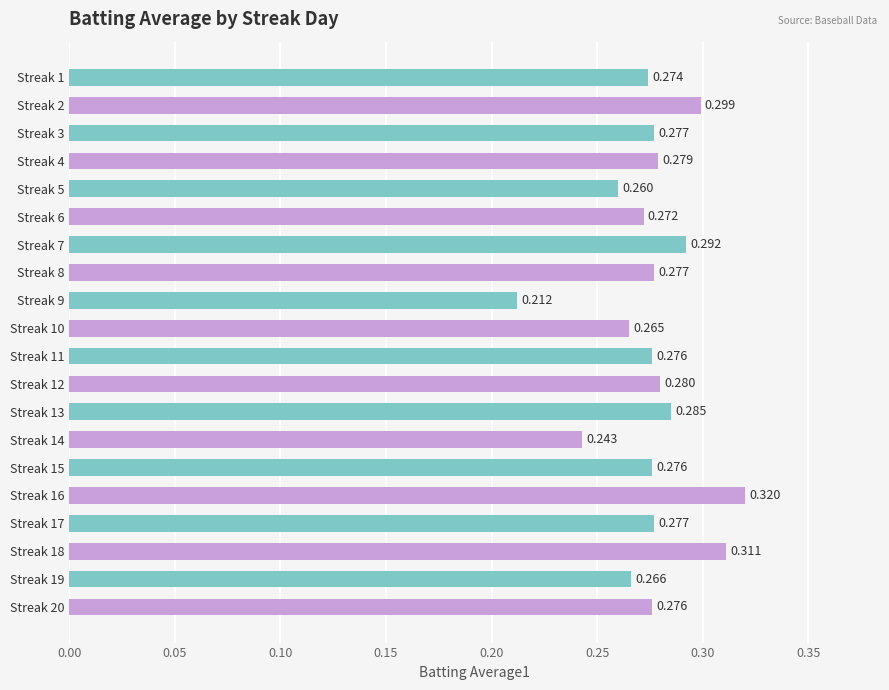

How many data points does each series have?

20